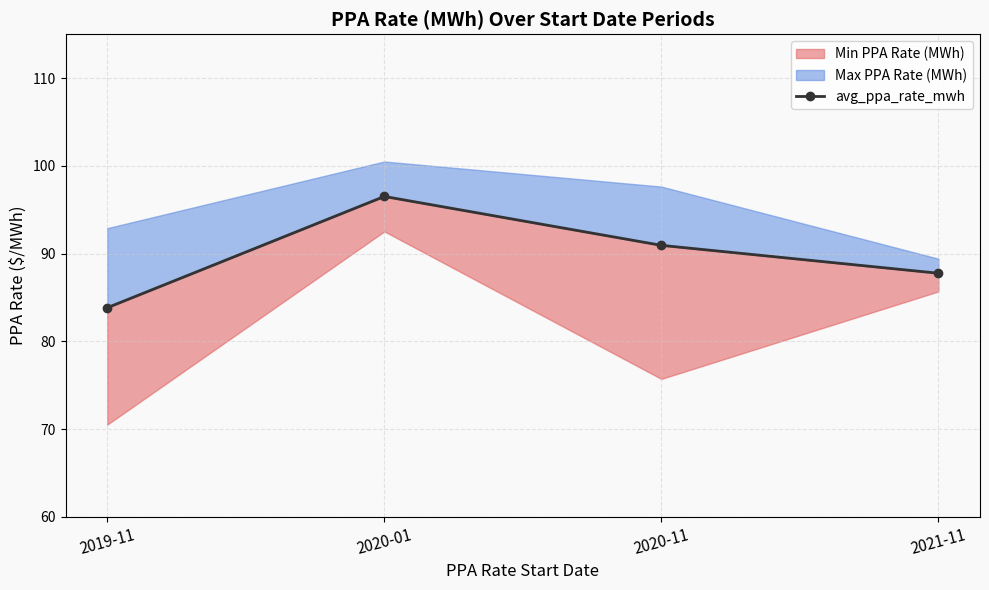

What value does the data have at 2019-11?

83.8